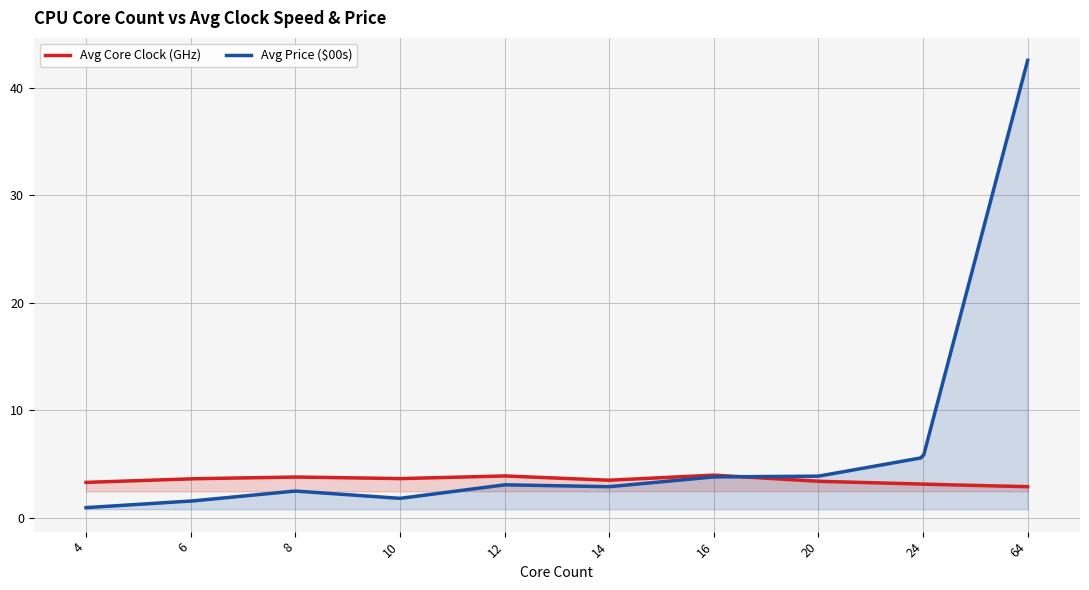

At which category does Avg Price ($00s) reach its first local peak?

8